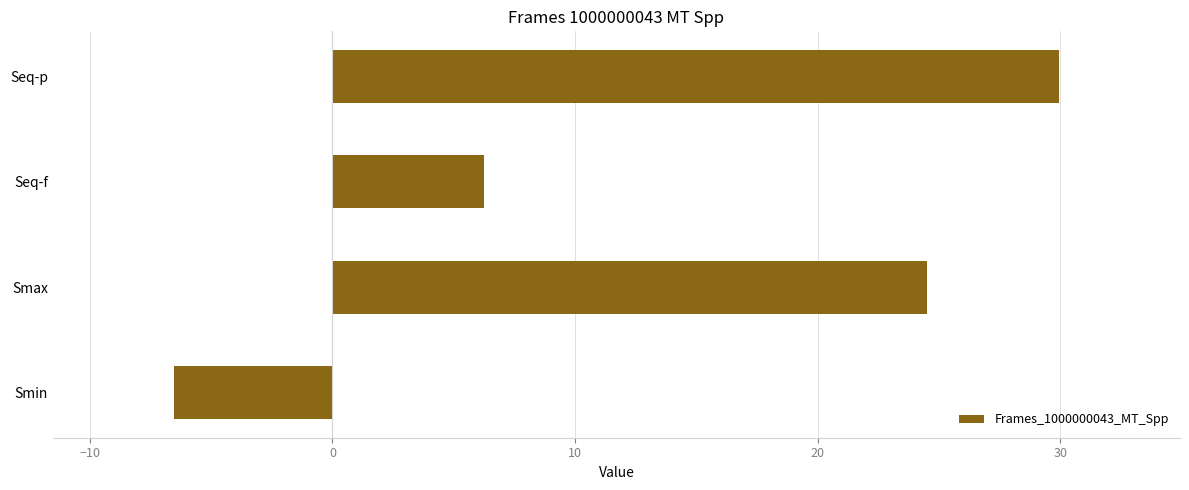

What is the smallest value displayed?

-6.5